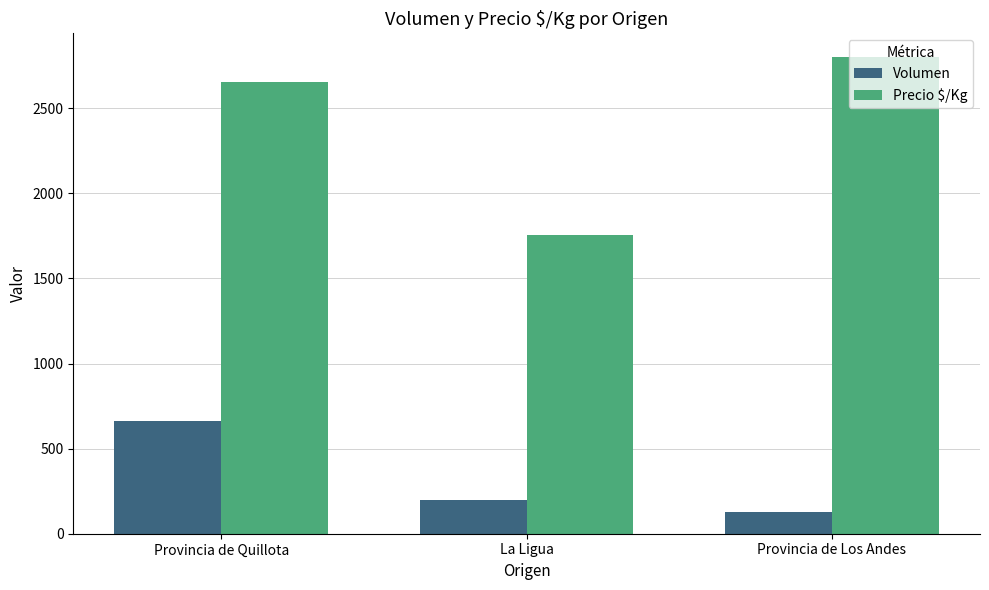

Between Provincia de Quillota and Provincia de Los Andes, which series saw the biggest shift?

Volumen